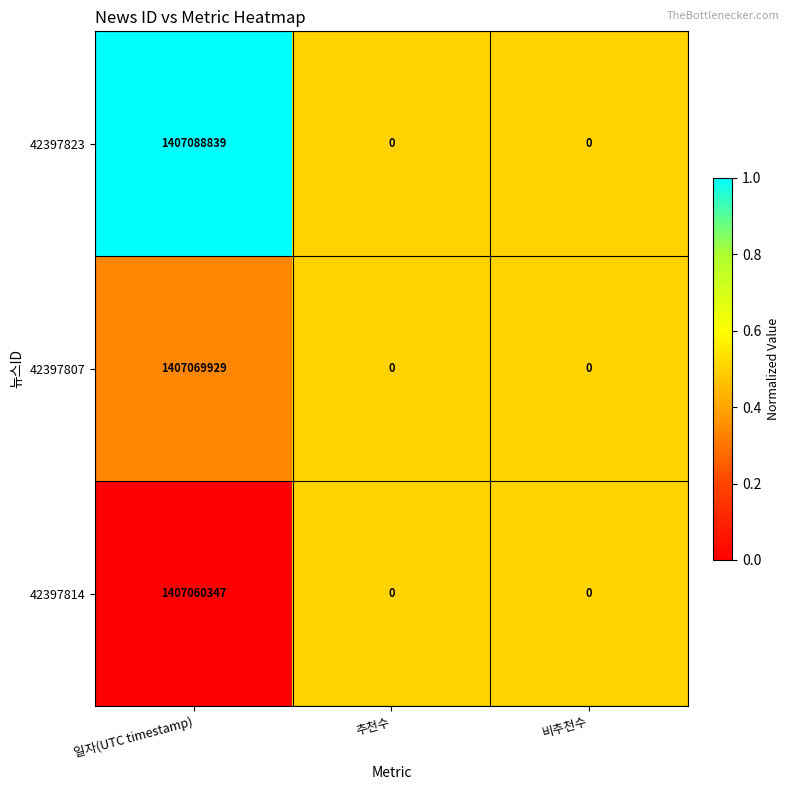

What is the greatest value displayed?

1407088839